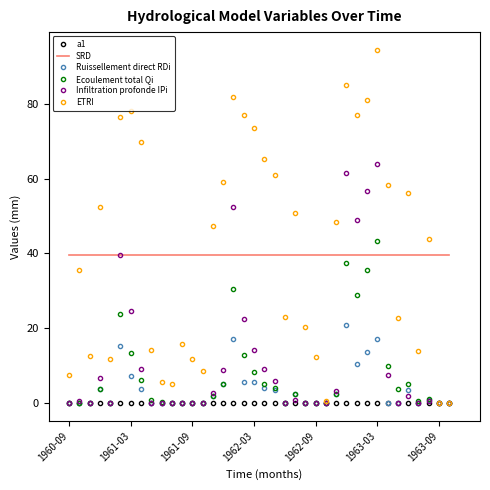

What is the average value of the ETRI series?

41.0